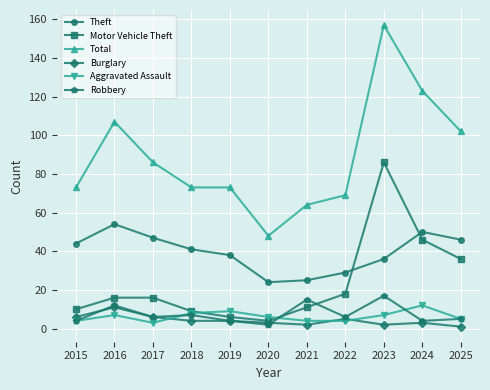

Is it true that Theft equals 20 at 2015?

False